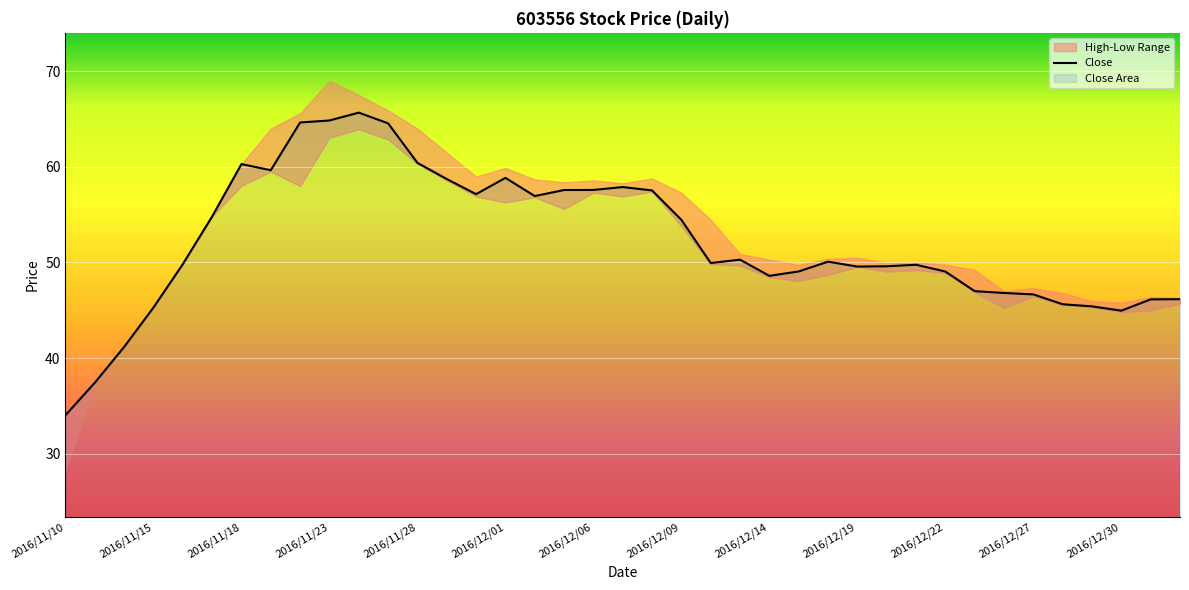

At which category does Low reach its first local peak?

2016/11/21